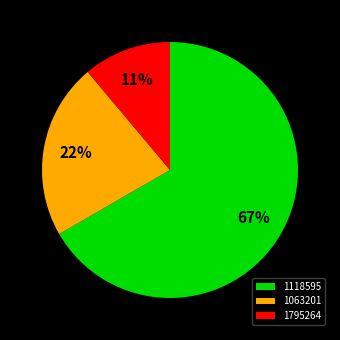

How many segments does this pie chart have?

3